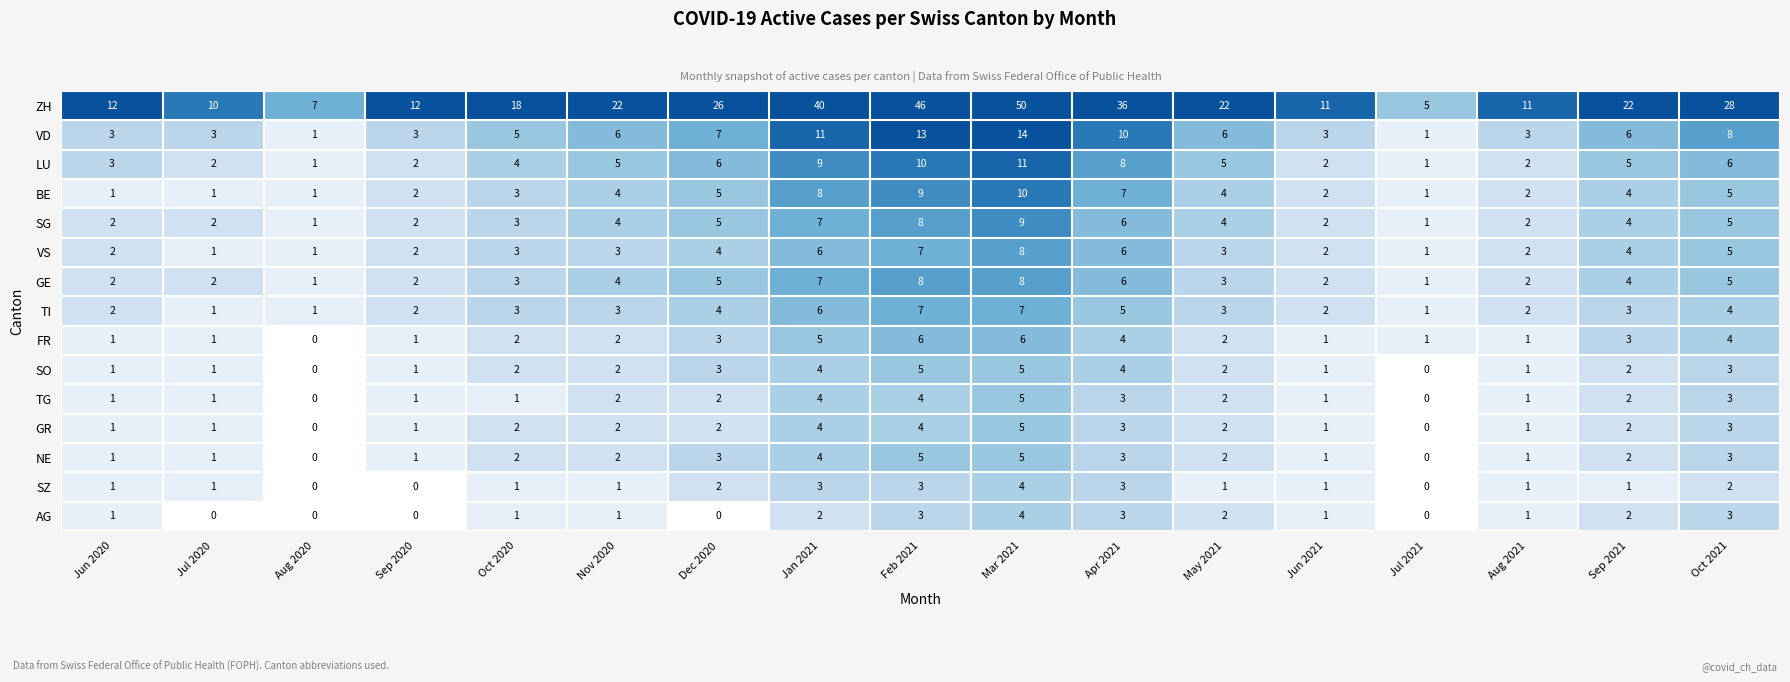

What is the average value of the VD series?

6